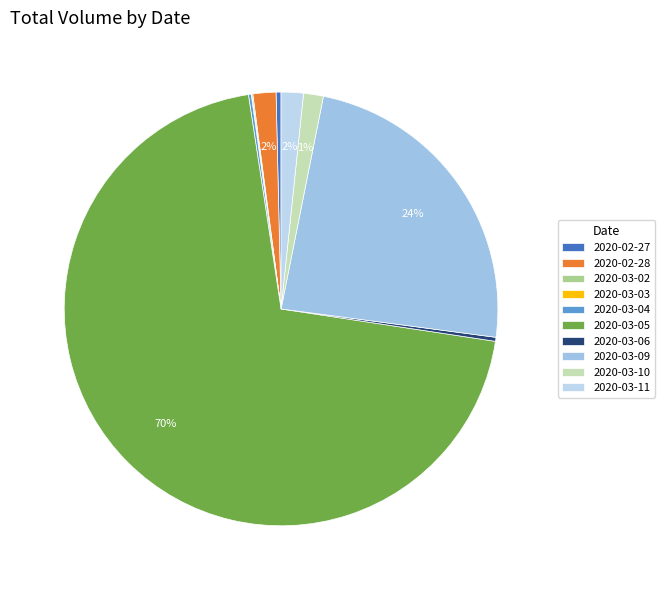

Which category has the smallest portion of the pie?

2020-03-03